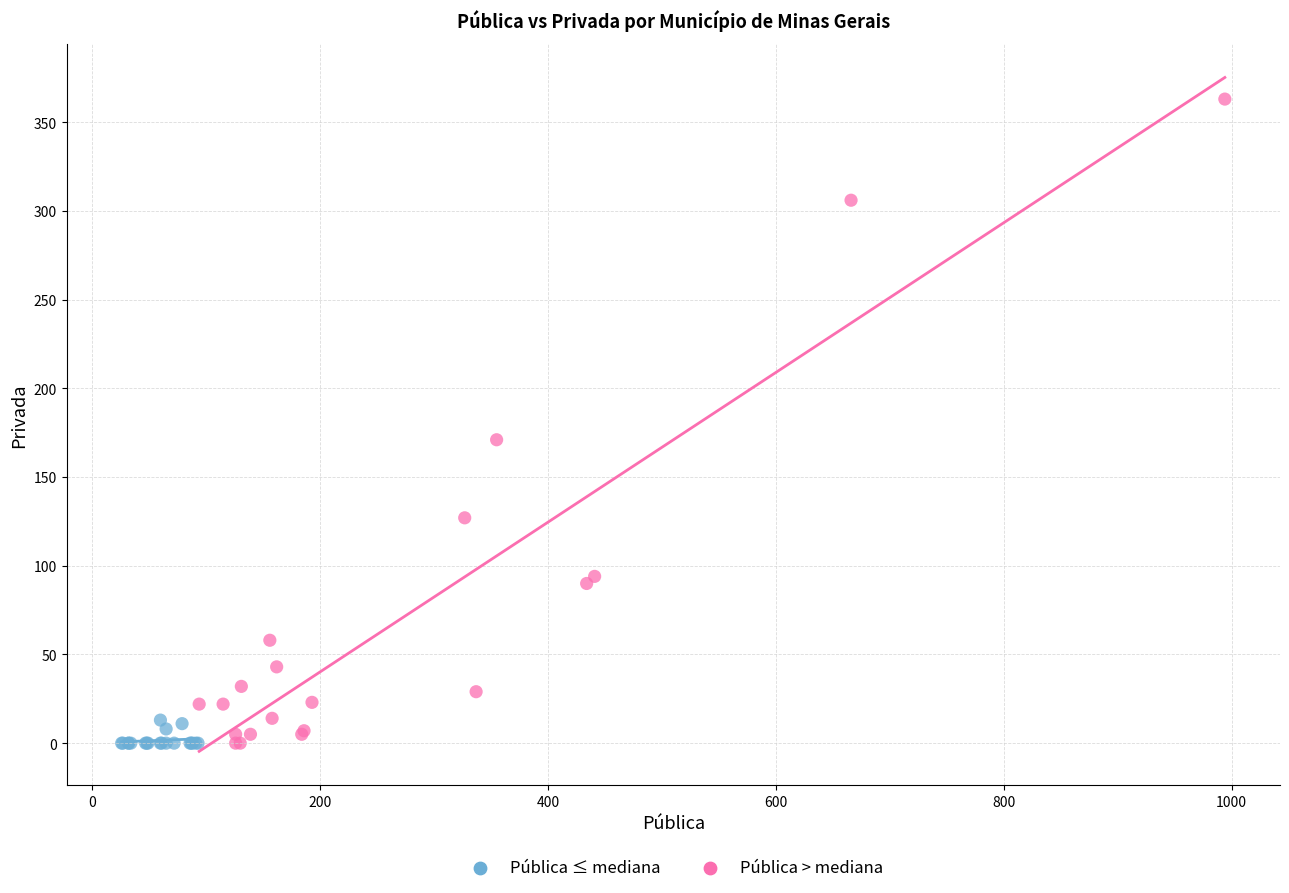

Which series has the largest Y range (max minus min)?

Pública > mediana